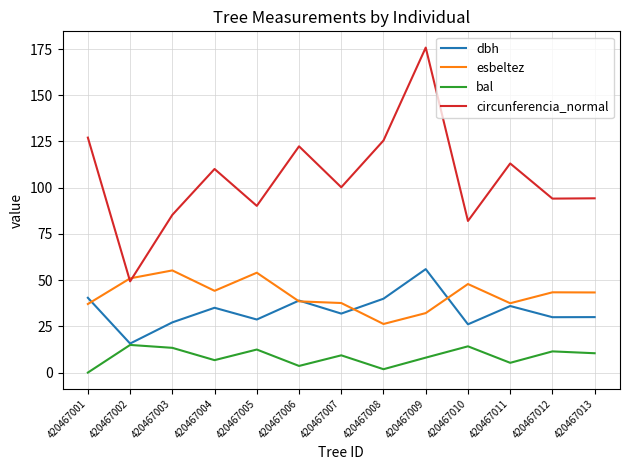

Which series changed the most between 420467001 and 420467003?

circunferencia_normal